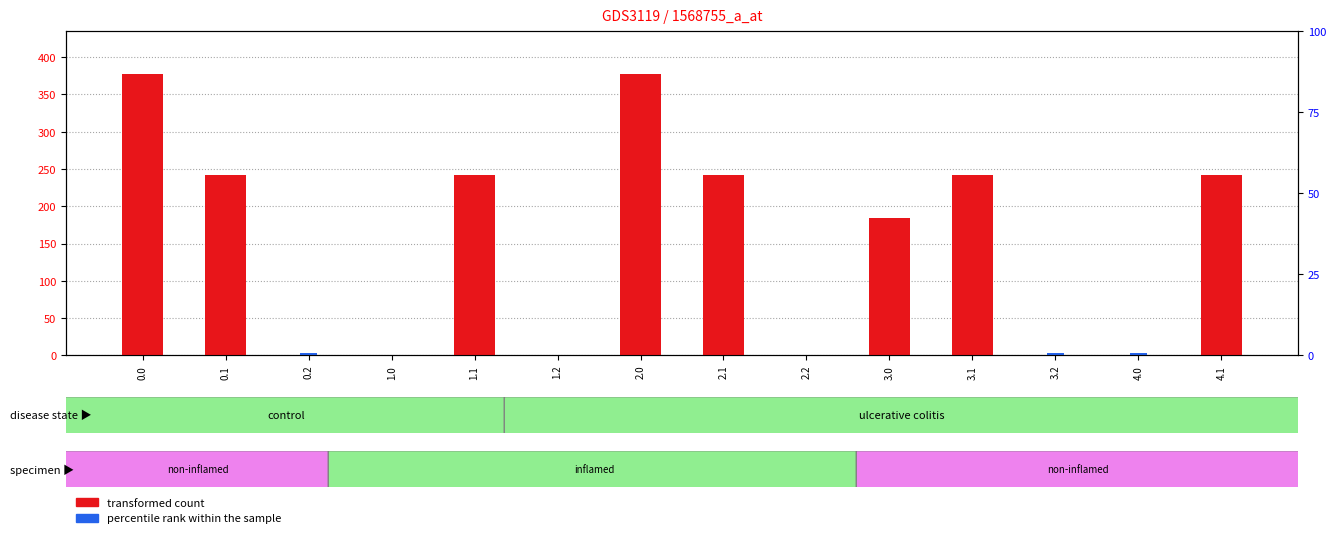

What are all the series names shown in the legend?

transformed count, percentile rank within the sample